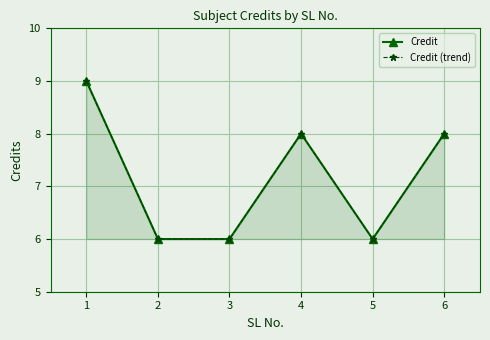

List the labels in order of Credit (trend) value, smallest first.

2, 3, 5, 4, 6, 1